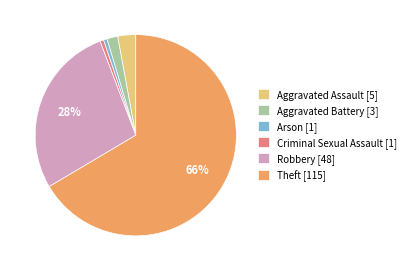

To the nearest percent, what is the average slice percentage?

17%